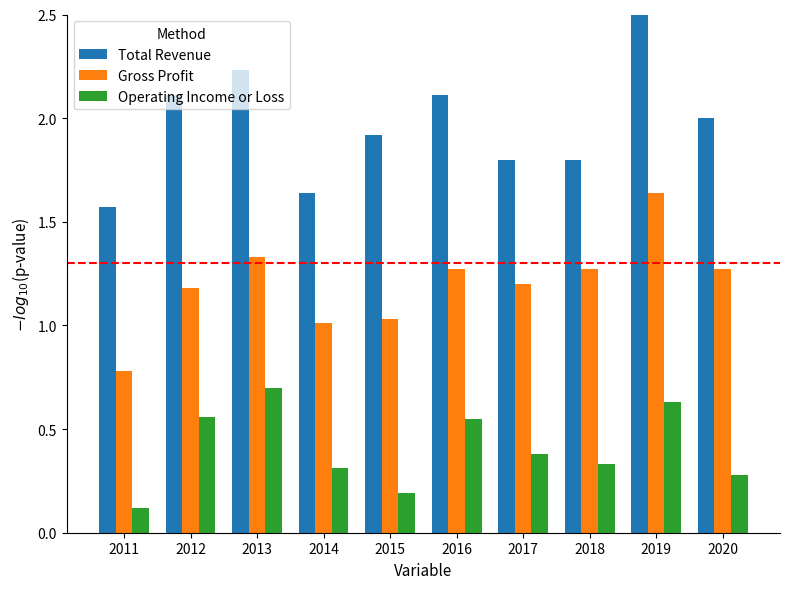

At 2016, list the series in order from largest to smallest.

Total Revenue, Gross Profit, Operating Income or Loss